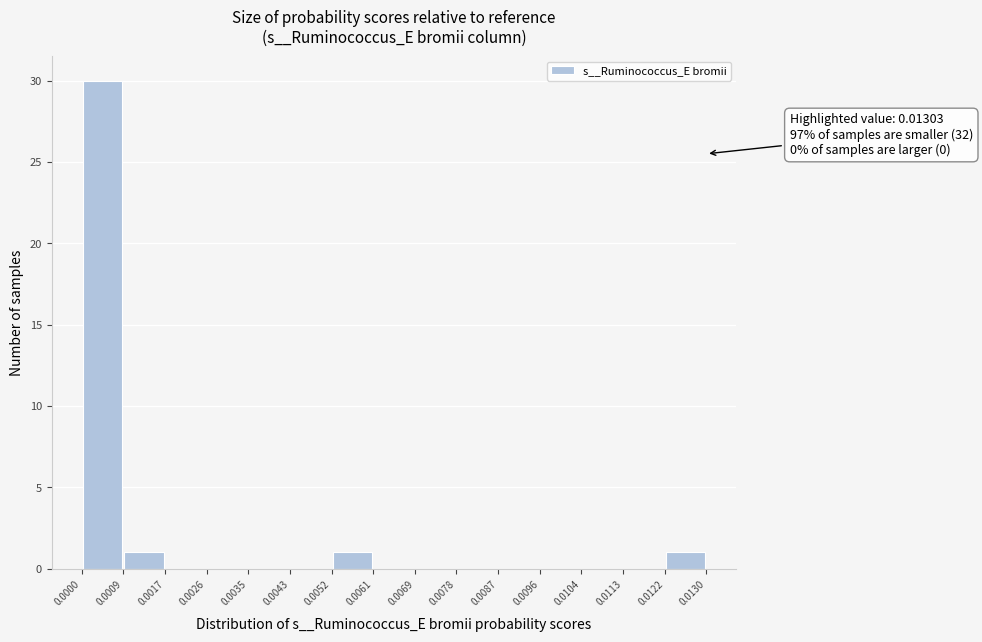

Over which range of the x-axis is the bar tallest?

0.0000 to 0.0009